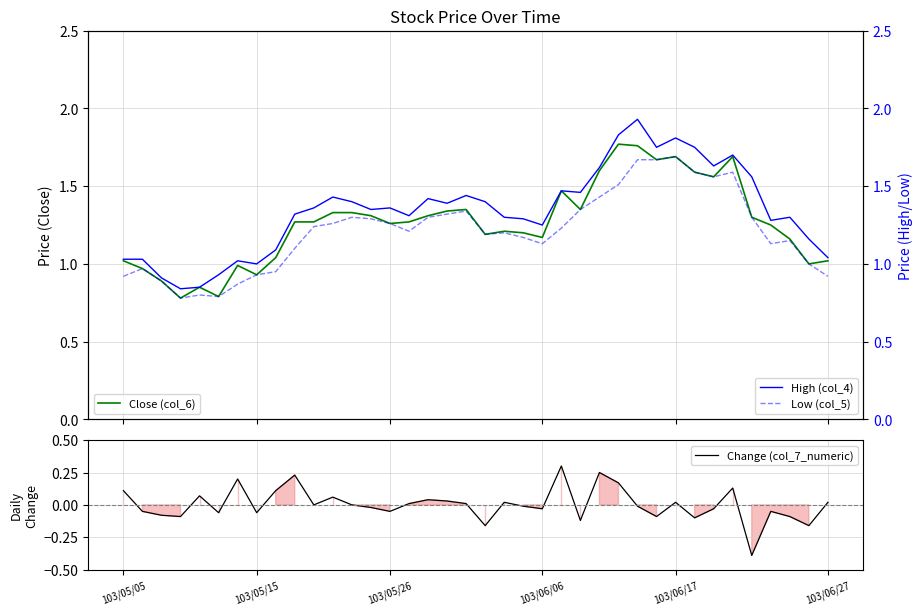

How many lines are shown in the chart?

4